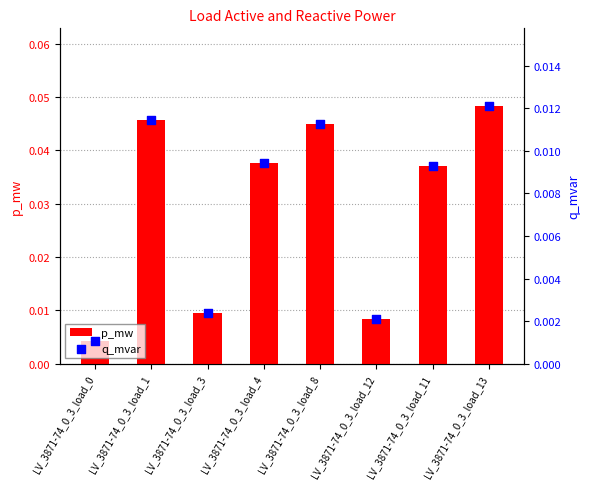

Which series reaches the minimum Y coordinate?

q_mvar